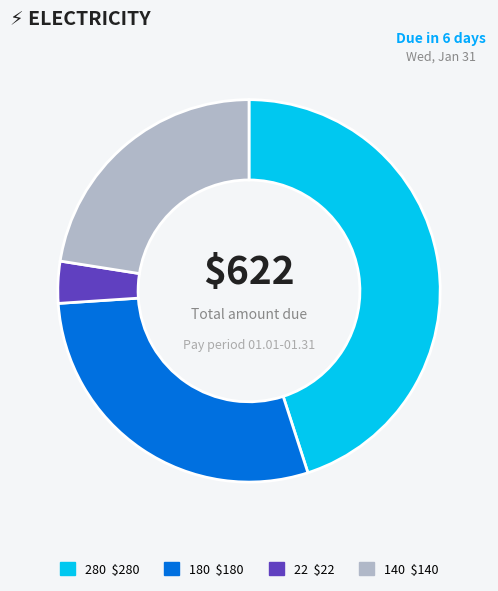

Combined, do 180 and 22 account for over 50%?

No